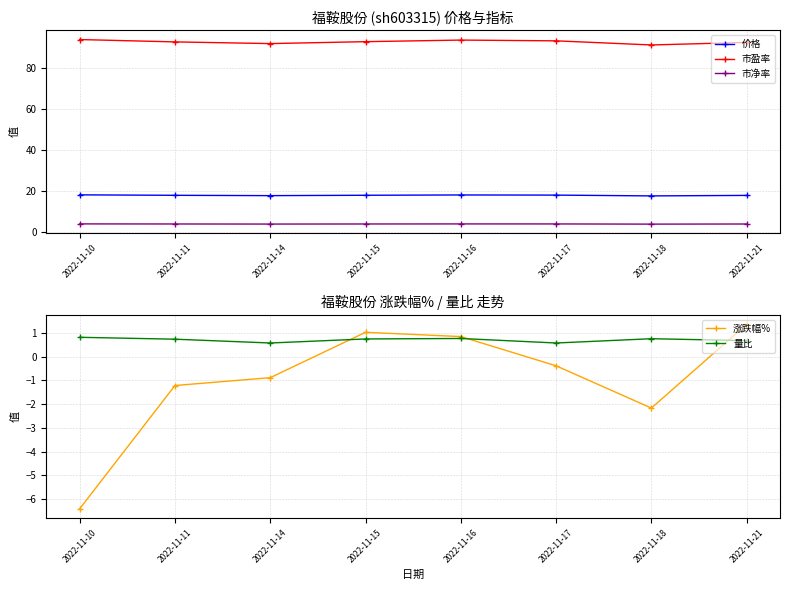

Does the chart display data point markers on the line(s)?

Yes